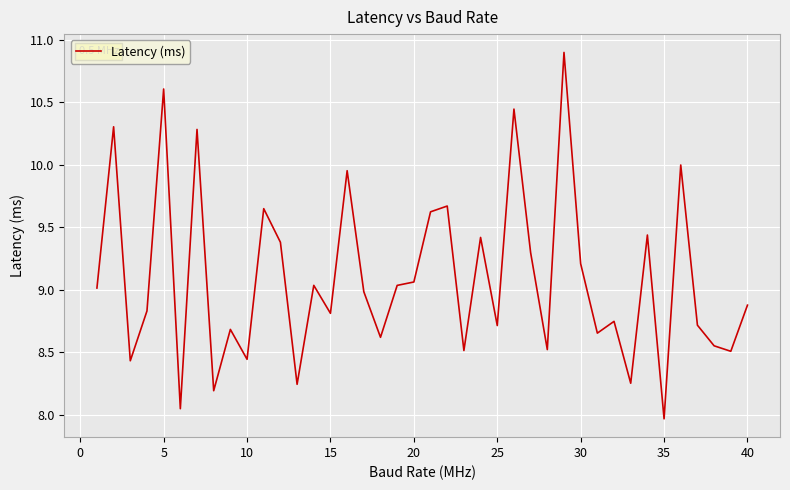

Count the number of data series in this chart.

1